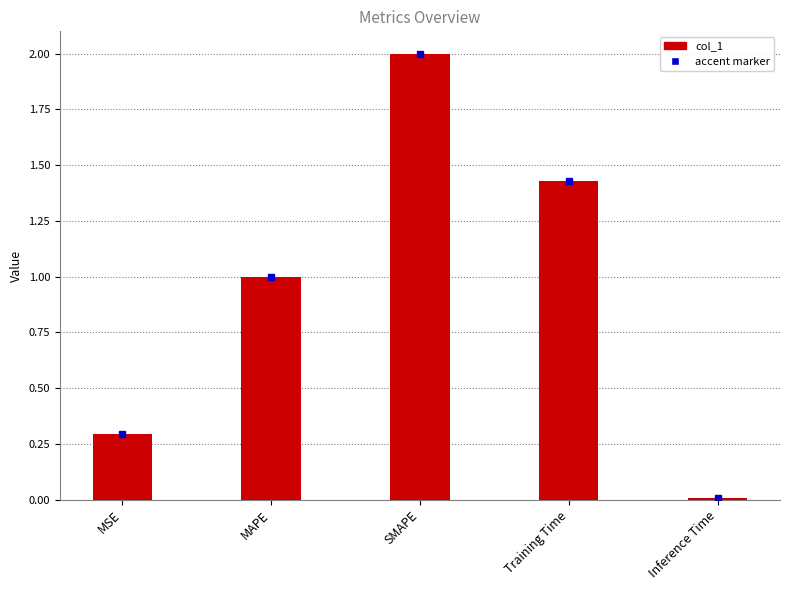

What is the change in value from SMAPE to Training Time?

-0.6